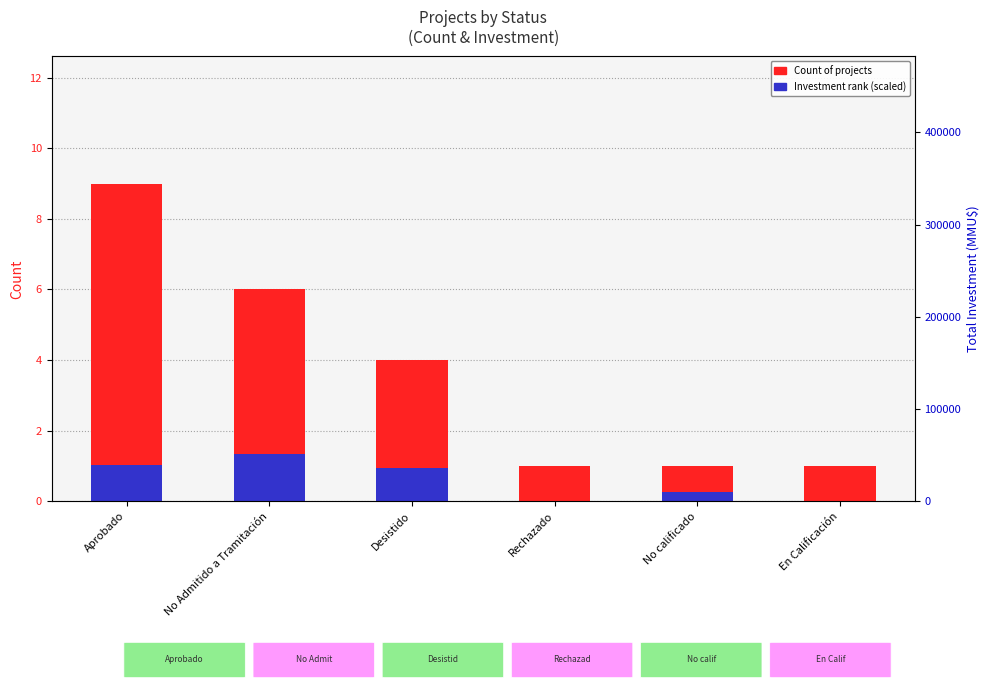

The value of Investment (scaled) at Rechazado is 0.0. True or false?

True